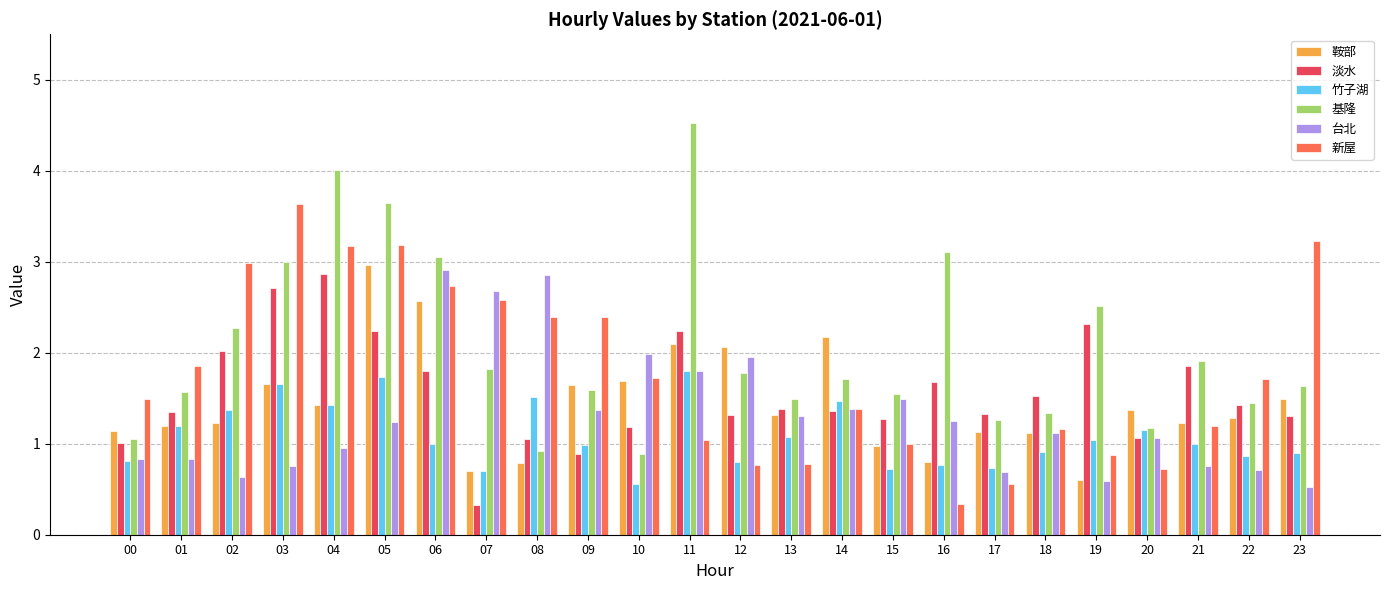

The 竹子湖 series shows 1.4 at 02. True or false?

True